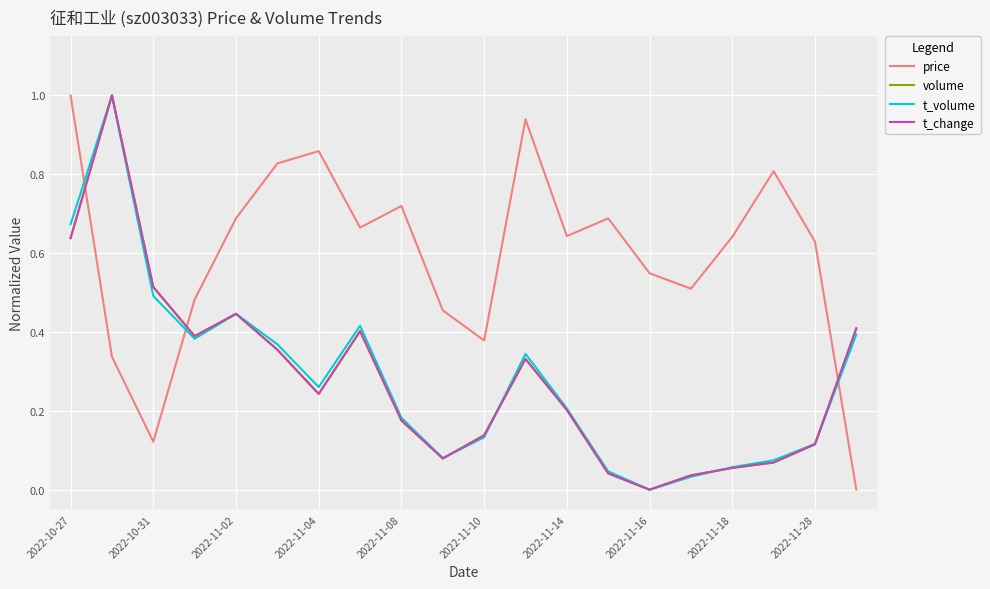

True or false: price and t_volume intersect in this chart.

True